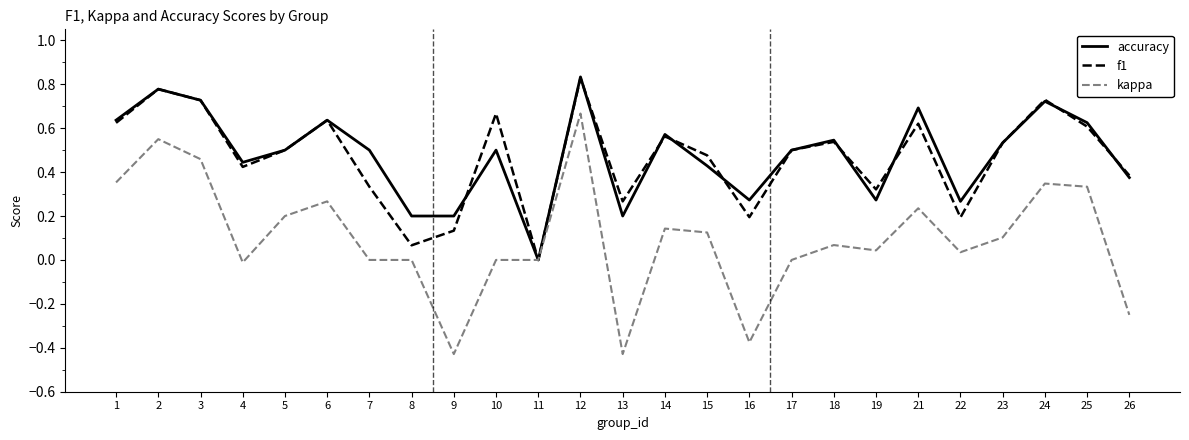

What is the difference between the maximum and second lowest values in the kappa series?

1.1